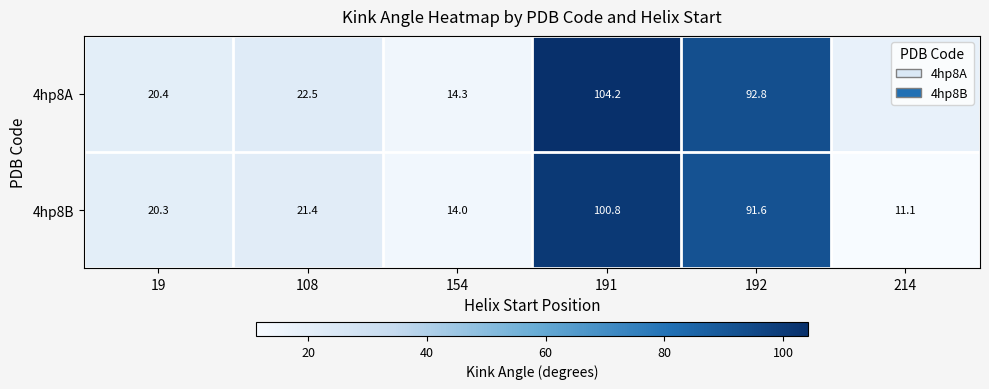

At 19, list the series in order from smallest to largest.

4hp8B, 4hp8A